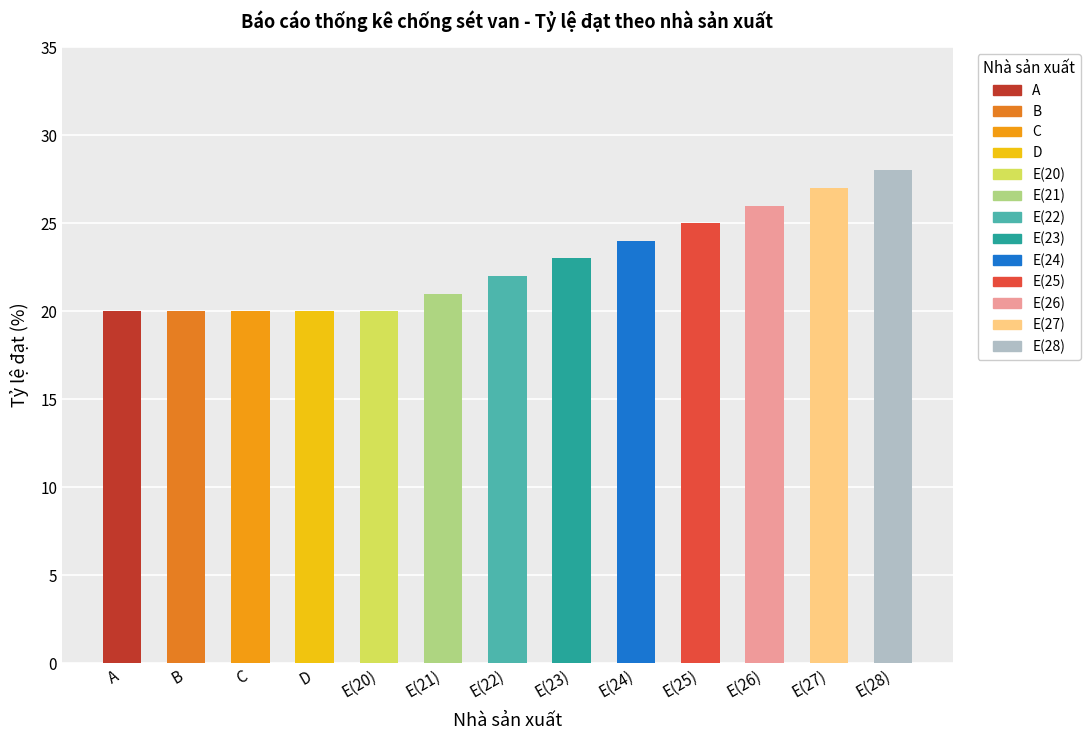

What is the maximum value shown in the chart?

28